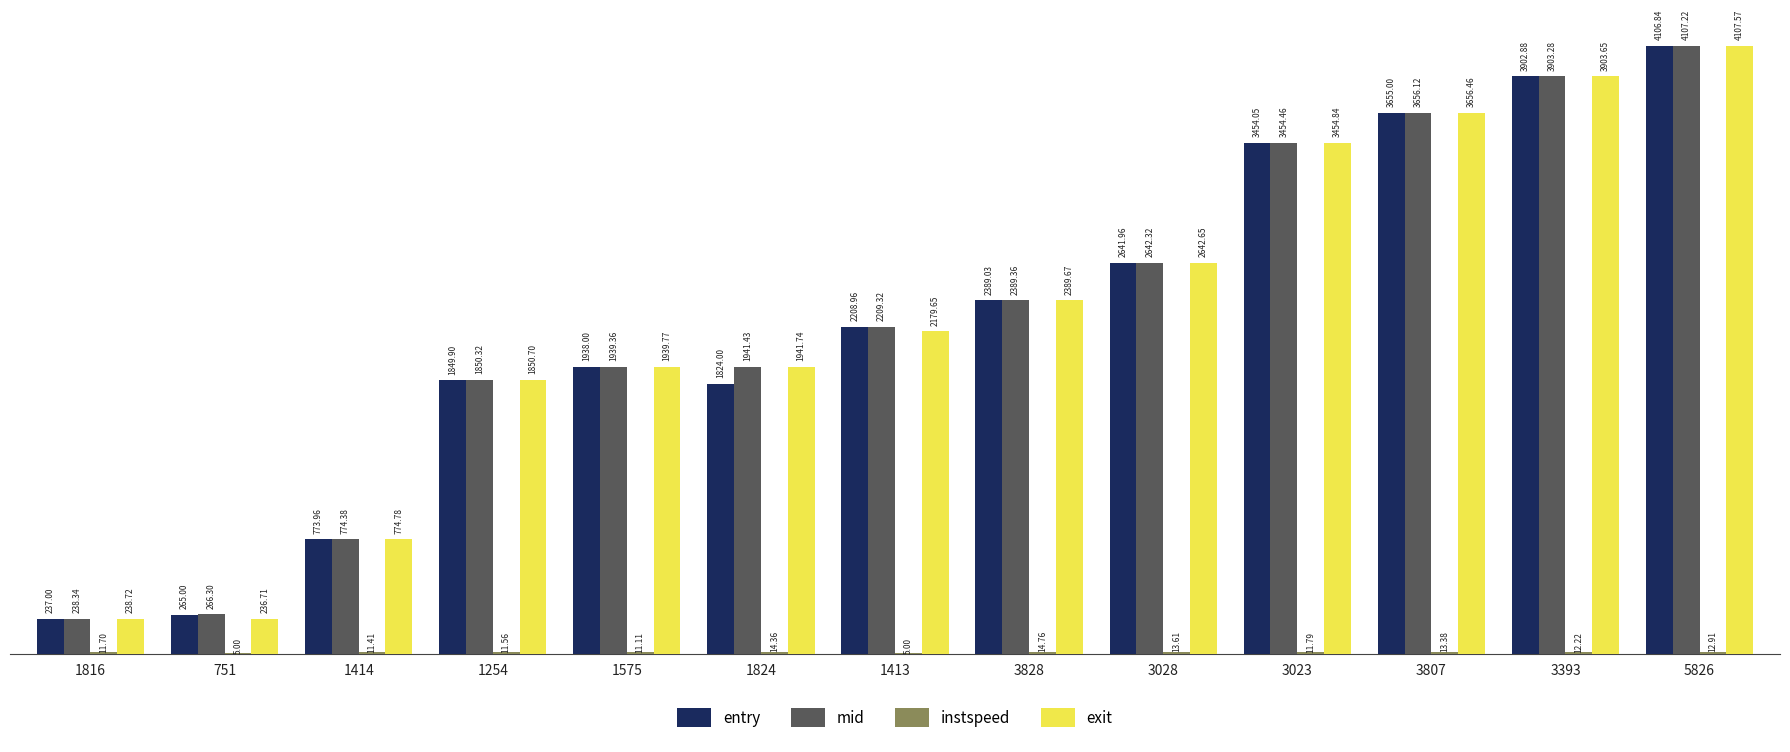

Is the value of mid at 1413 greater than the value of entry at 3023?

No